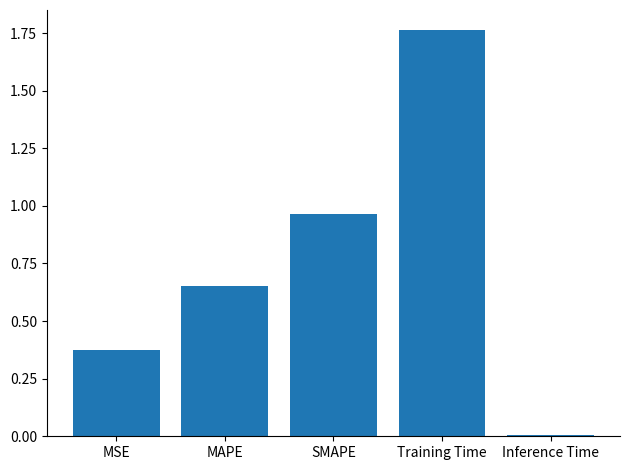

What is the change in value from MSE to SMAPE?

+0.6